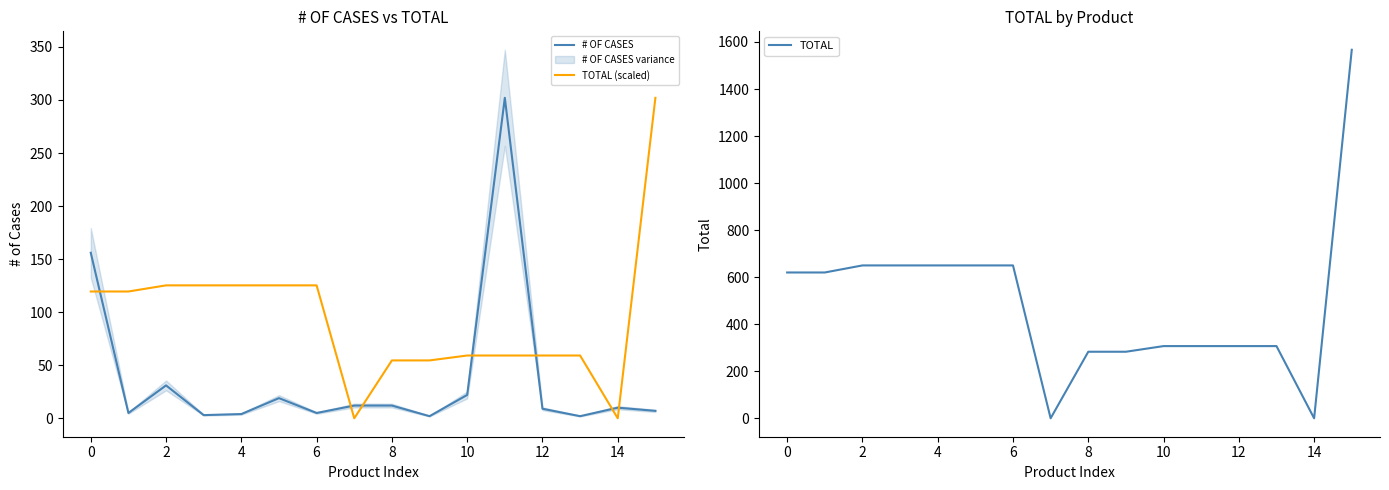

How many lines are shown in the chart?

3